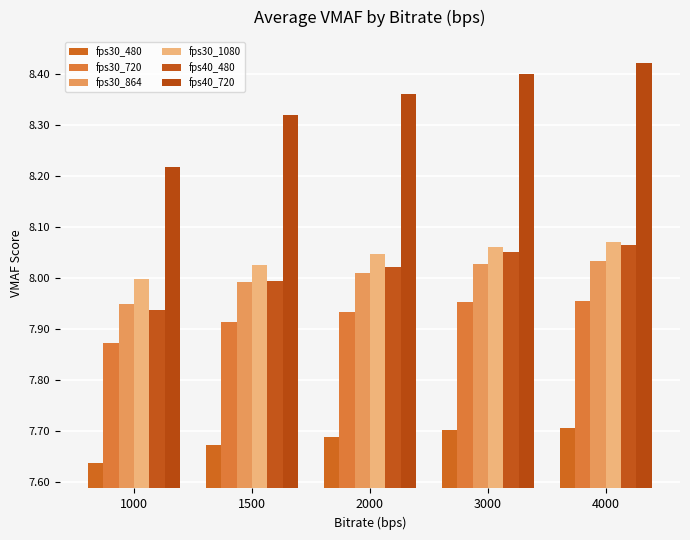

At 3000, list the series in order from largest to smallest.

fps40_720, fps30_1080, fps40_480, fps30_864, fps30_720, fps30_480